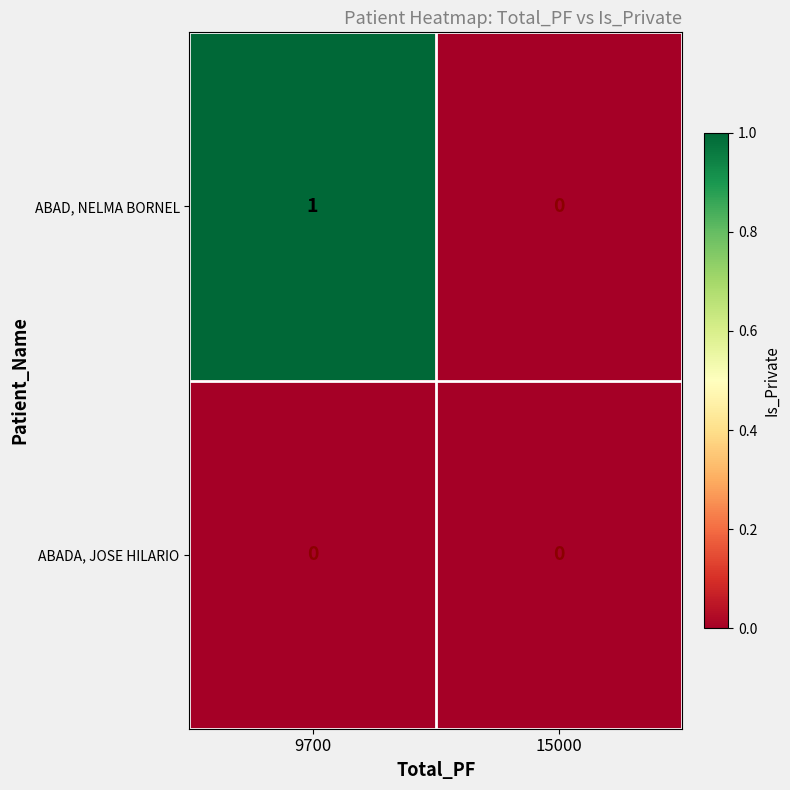

List the labels in order of ABAD, NELMA BORNEL value, largest first.

9700, 15000